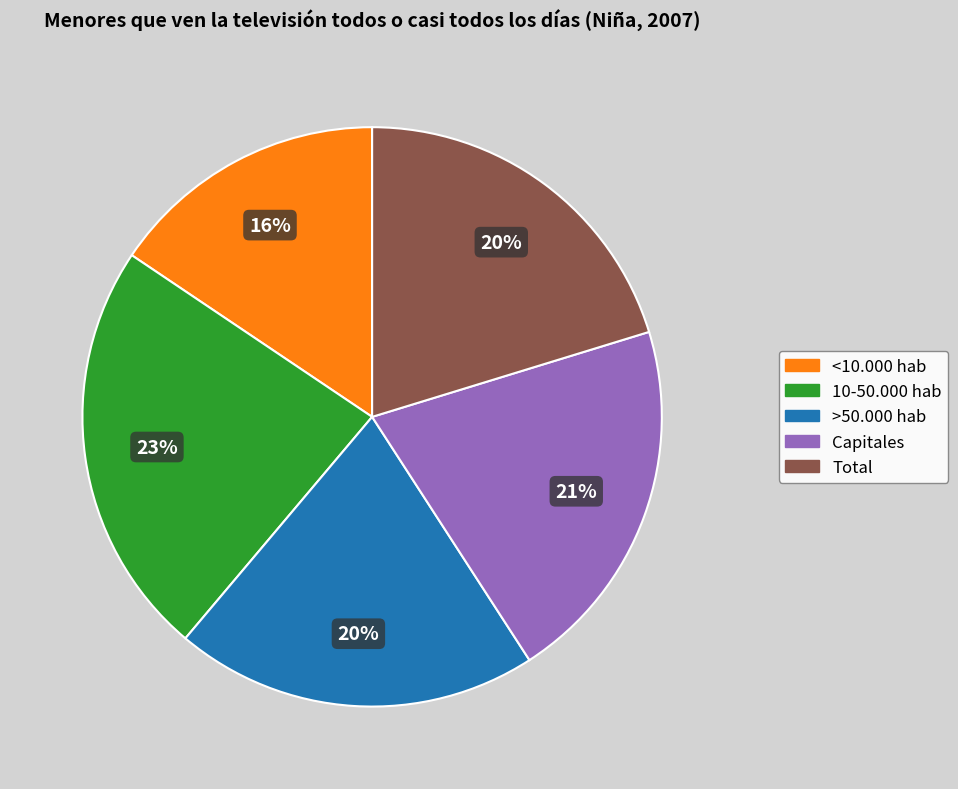

How many slices are in this pie chart?

5